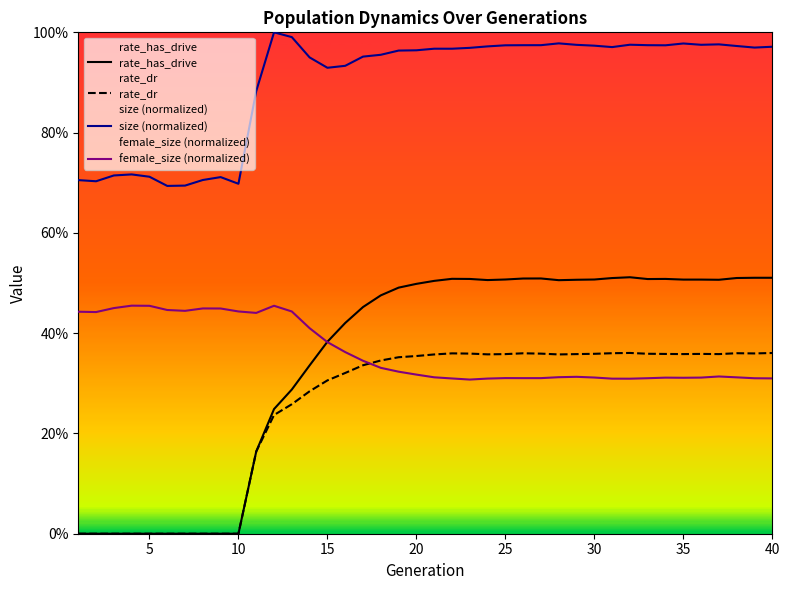

Which category has the highest value in the size series?

12